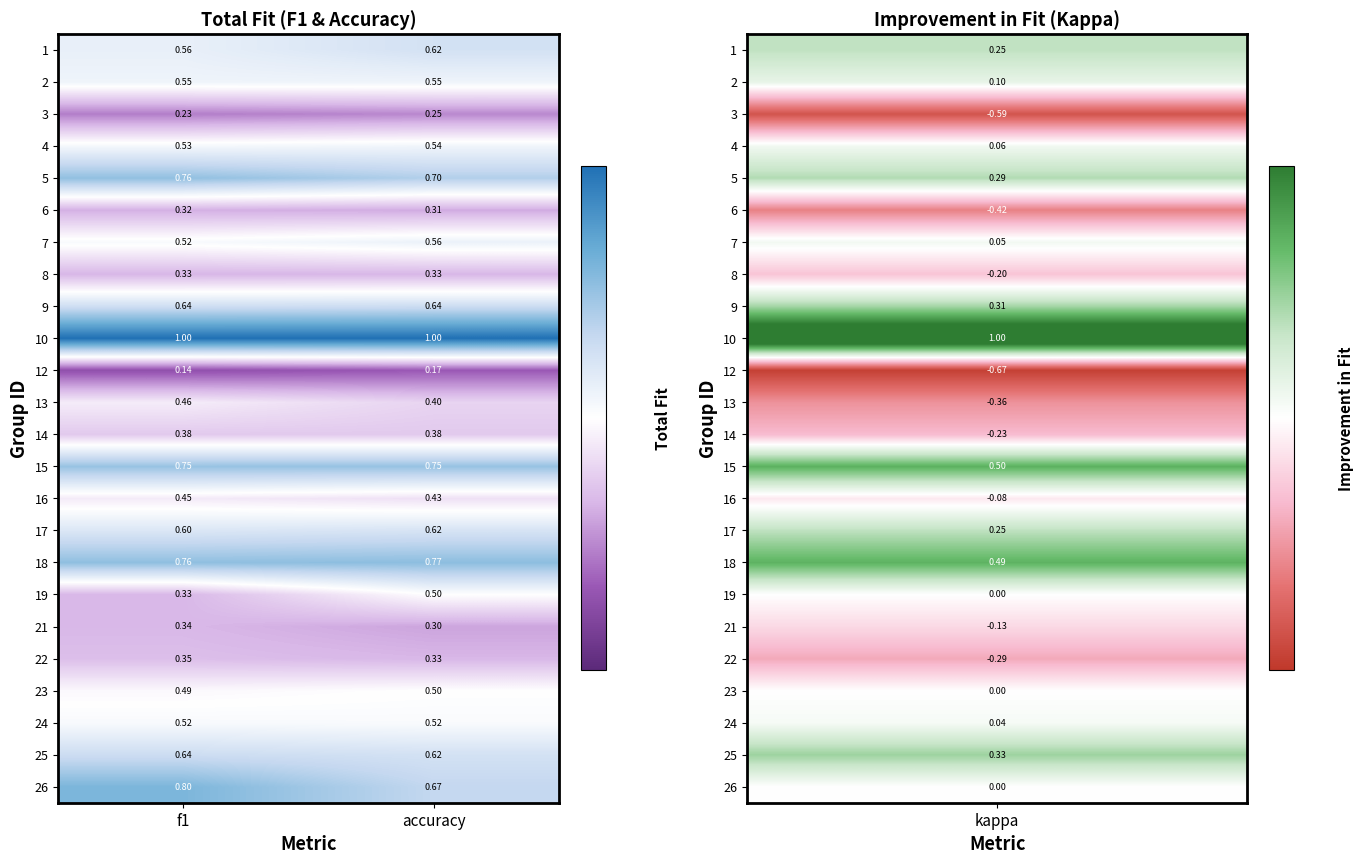

Which category has the lowest value in the 16 series?

accuracy